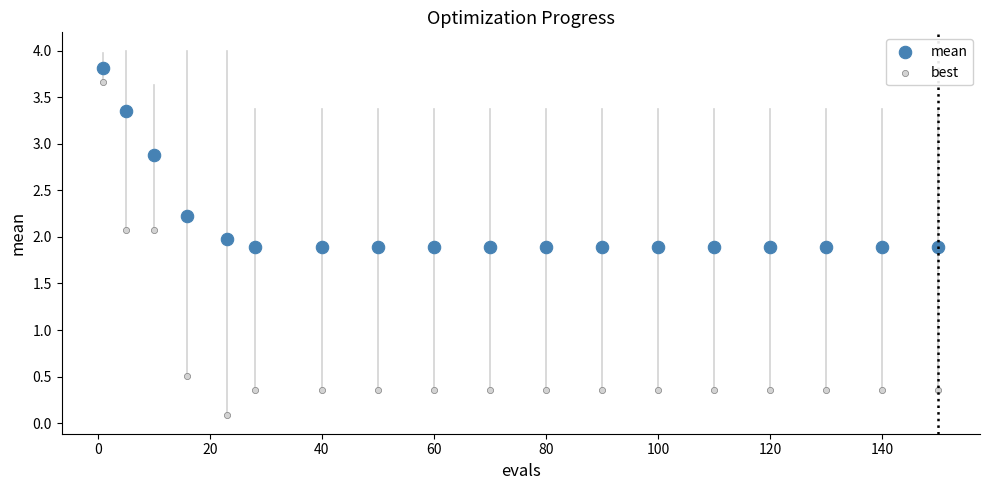

Across all data points, what is the range of Y values (max minus min)?

3.7